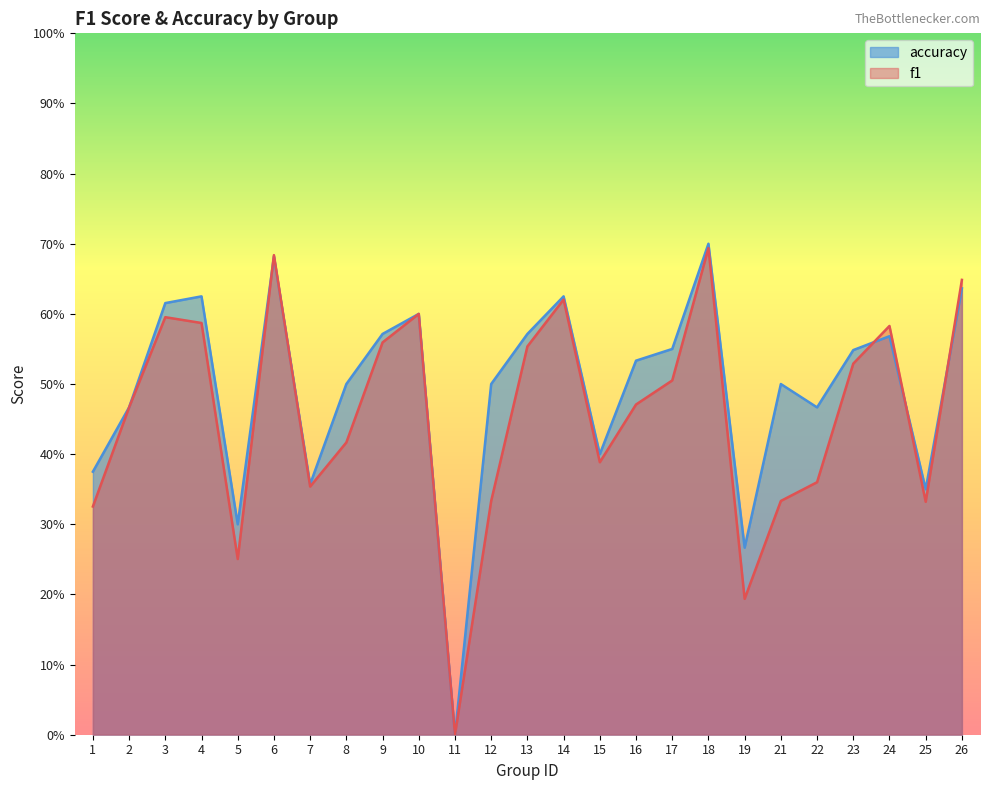

The f1 series shows 0.3 at 5. True or false?

True